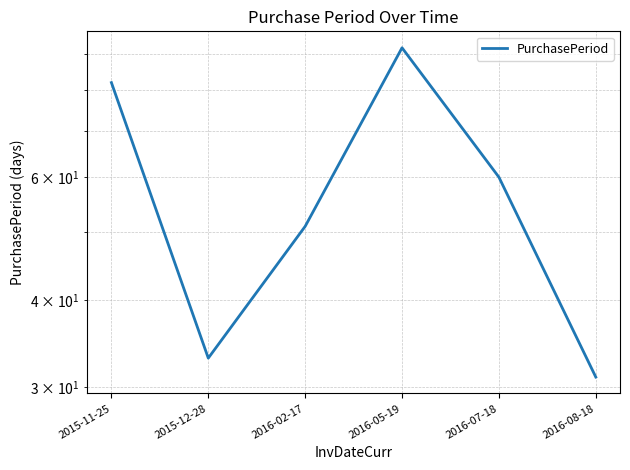

Between 2016-02-17 and 2016-07-18, which is larger?

2016-07-18